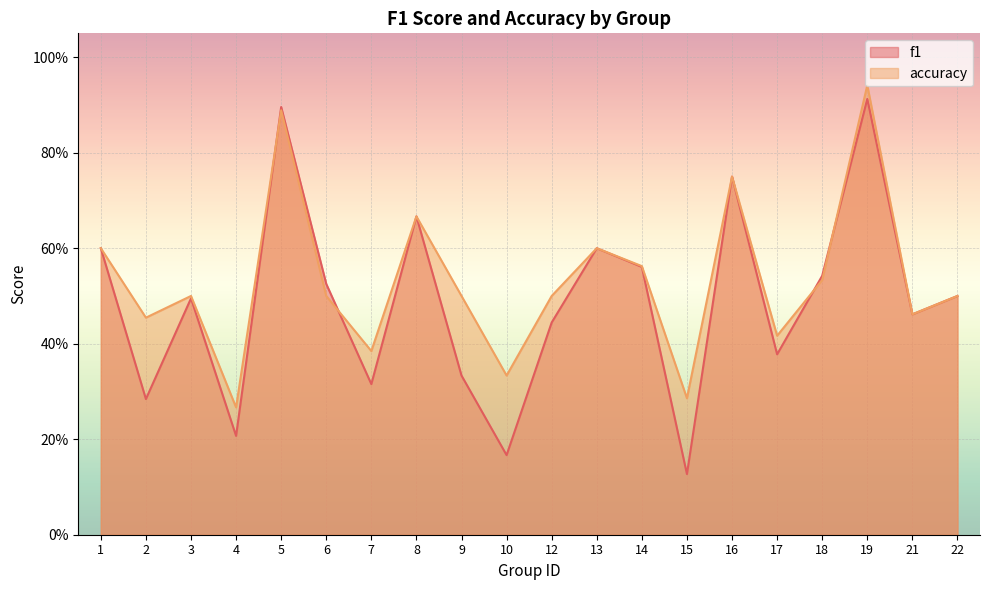

Rank the series by their average value, from highest to lowest.

accuracy, f1